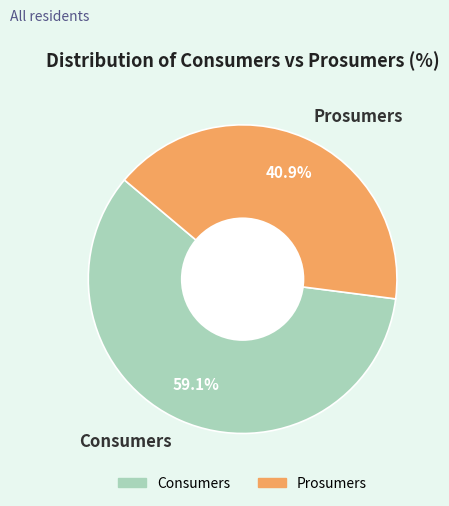

Count the number of slices in the pie.

2